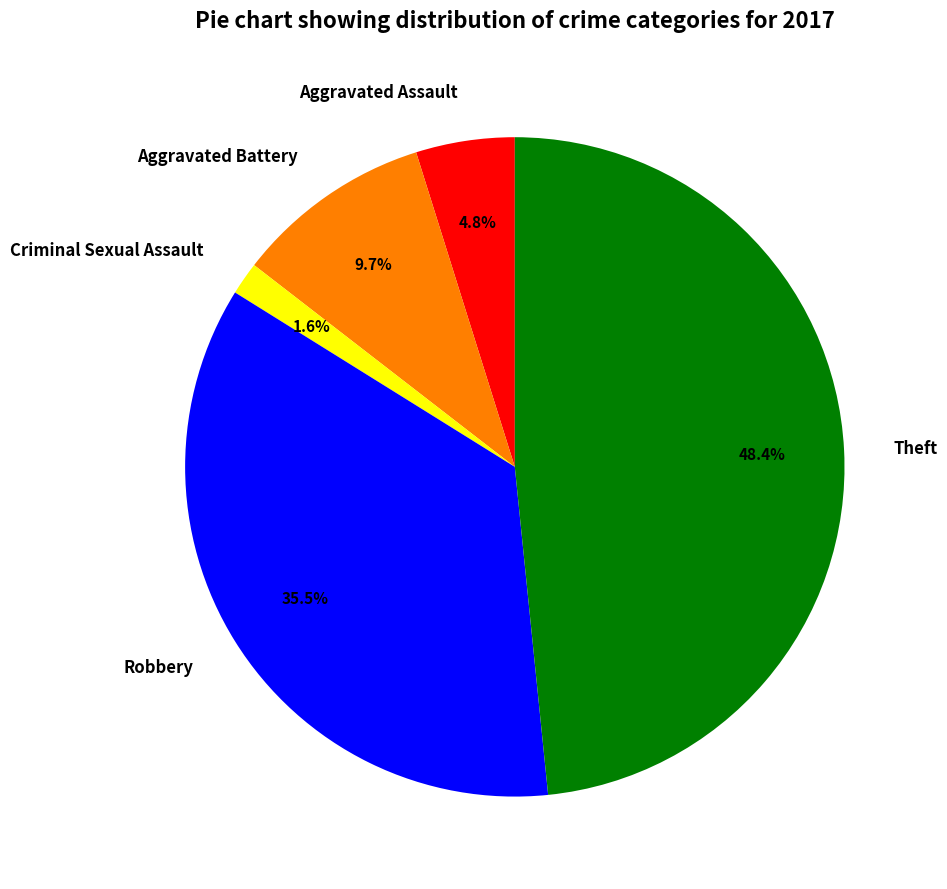

Which has a higher value, Aggravated Battery or Criminal Sexual Assault?

Aggravated Battery